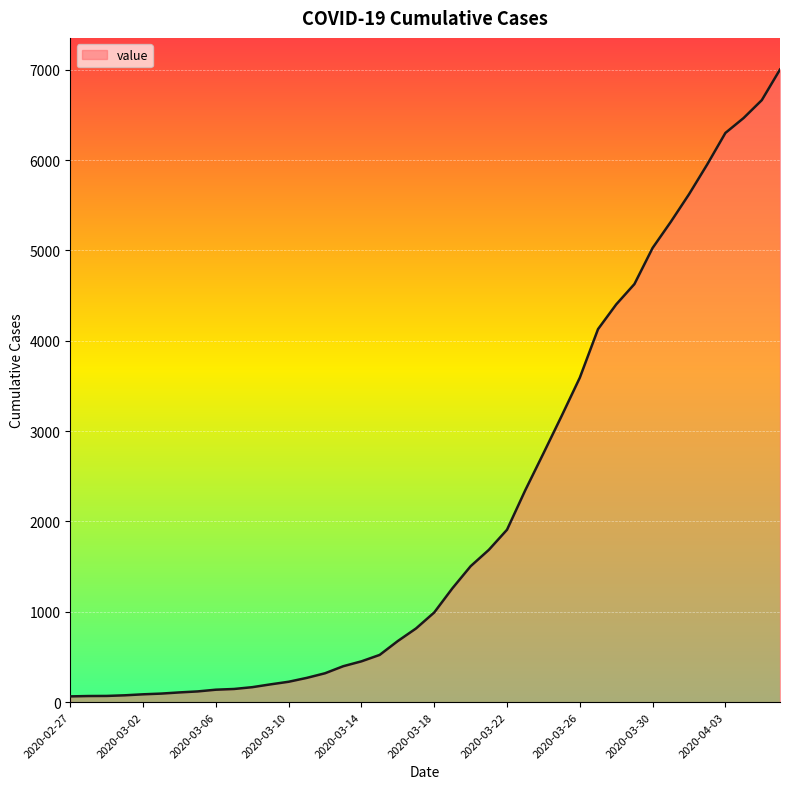

What is the difference between the maximum and minimum values?

6939